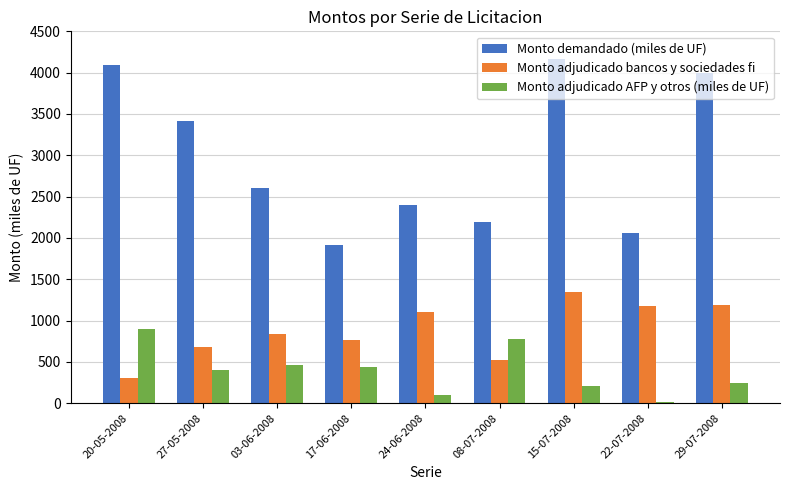

What is the difference between the second highest and minimum values in the Monto demandado (miles de UF) series?

2180